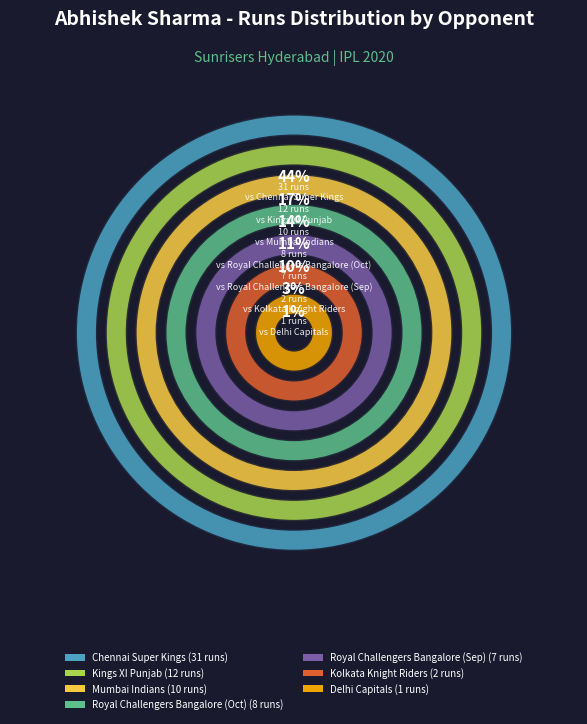

Combined, do Delhi Capitals and Mumbai Indians account for over 50%?

No